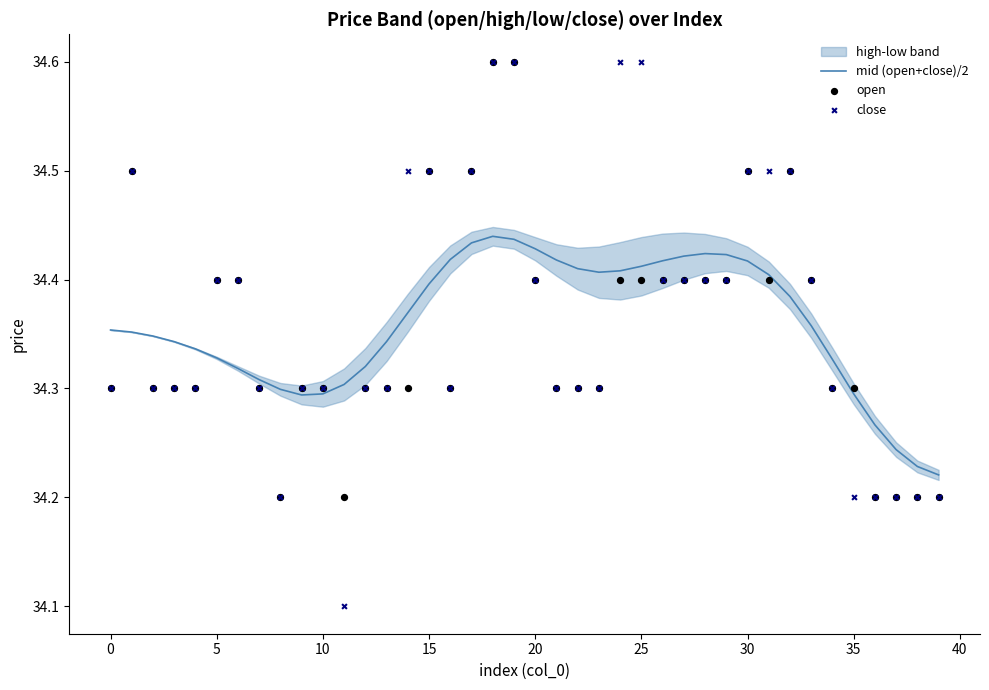

Which series reaches the maximum Y coordinate?

open